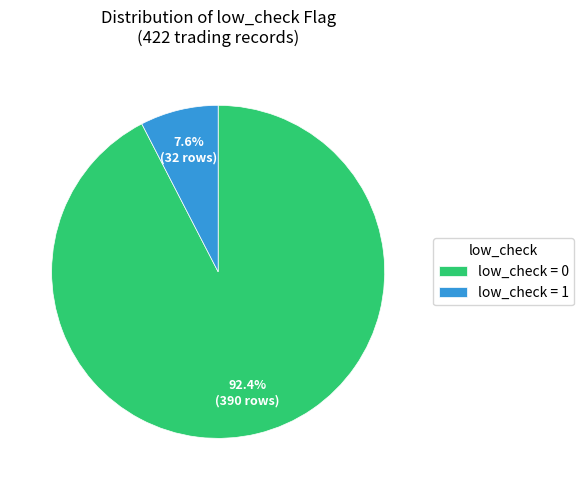

What is the majority slice?

low_check = 0